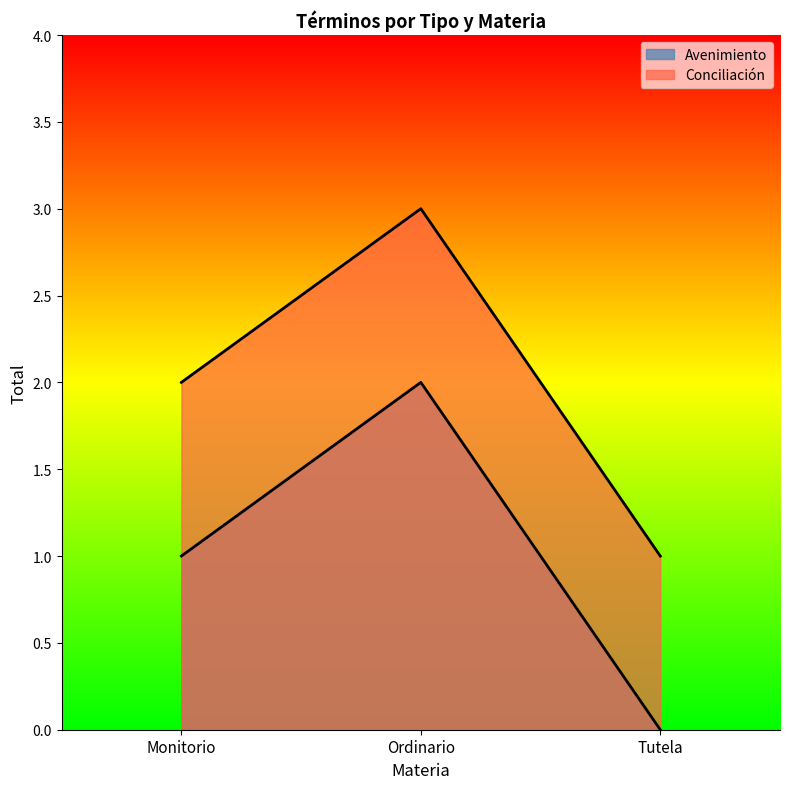

The value at Monitorio is 1. True or false?

True